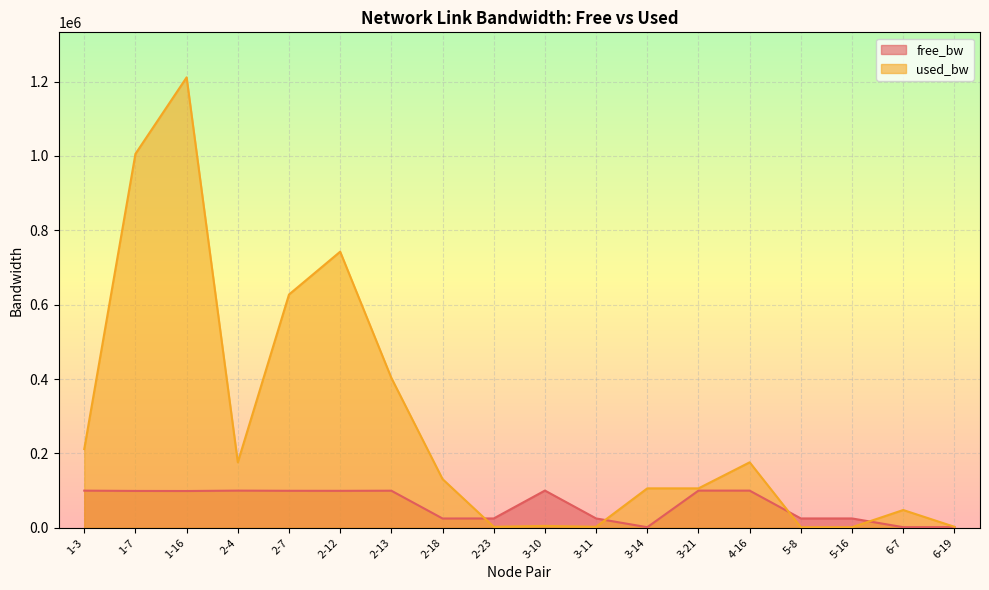

At how many categories does at least one series exceed 912239?

2